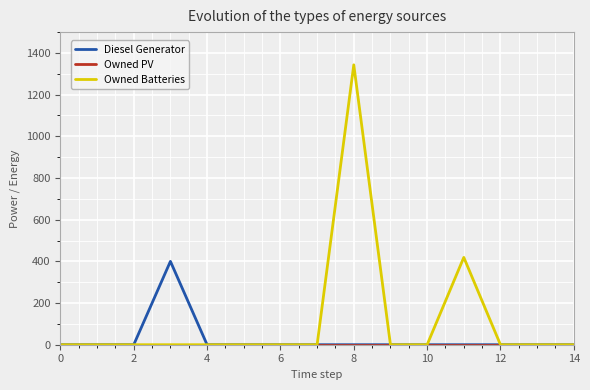

Count the number of data series in this chart.

3